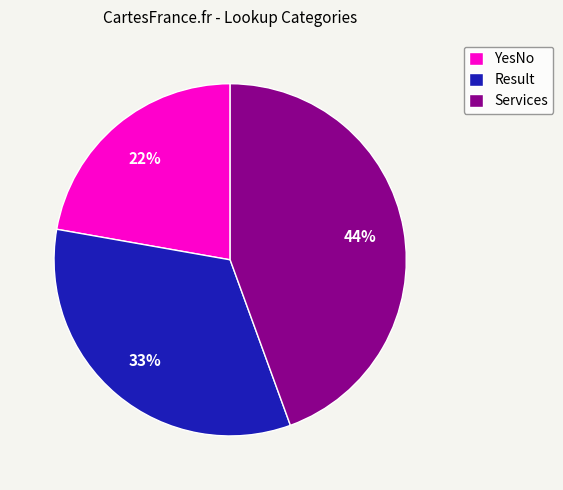

Rank the categories by value from lowest to highest.

YesNo, Result, Services